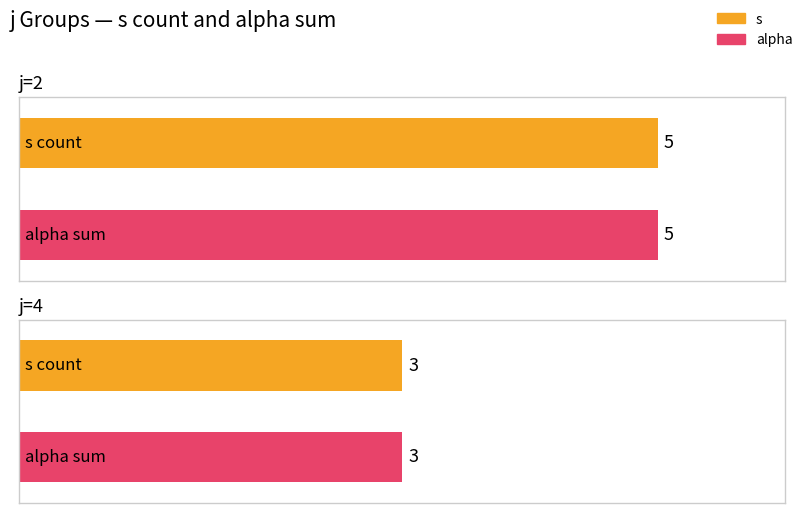

Are the bars grouped side by side (vs. stacked)?

Yes